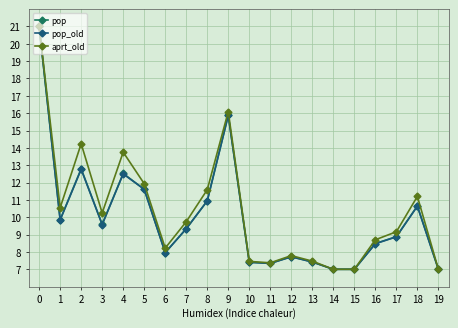

Does the chart display data point markers on the line(s)?

Yes